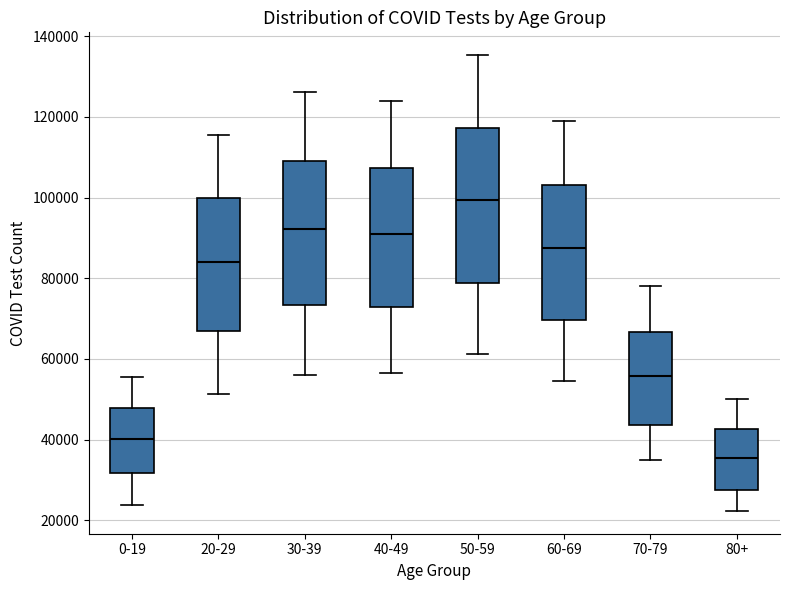

Reading left to right, transcribe this box plot: for each box, give where its median line is, the range the box spans, and where its two whiskers end, as read against the y-axis. The values are not printed on the chart, so give them approximately, as read against the axis.

0-19: median 40000, box 32000 to 48000, whiskers 24000 to 56000
20-29: median 84000, box 66000 to 100000, whiskers 52000 to 116000
30-39: median 92000, box 74000 to 110000, whiskers 56000 to 126000
40-49: median 92000, box 72000 to 108000, whiskers 56000 to 124000
50-59: median 100000, box 78000 to 118000, whiskers 62000 to 136000
60-69: median 88000, box 70000 to 104000, whiskers 54000 to 118000
70-79: median 56000, box 44000 to 66000, whiskers 34000 to 78000
80+: median 36000, box 28000 to 42000, whiskers 22000 to 50000